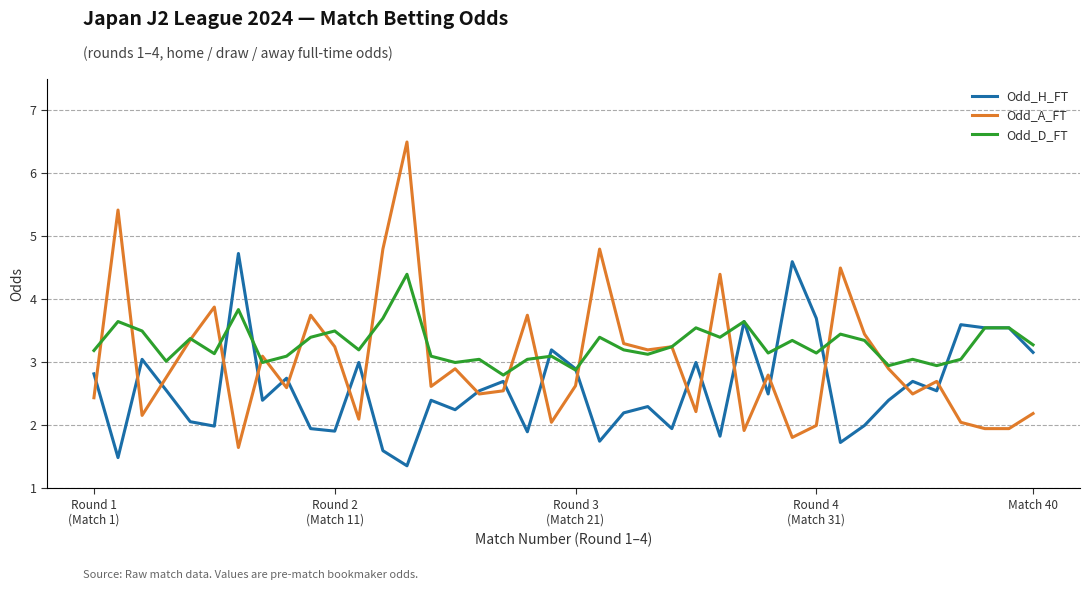

Which series has the largest total across all categories?

Odd_D_FT